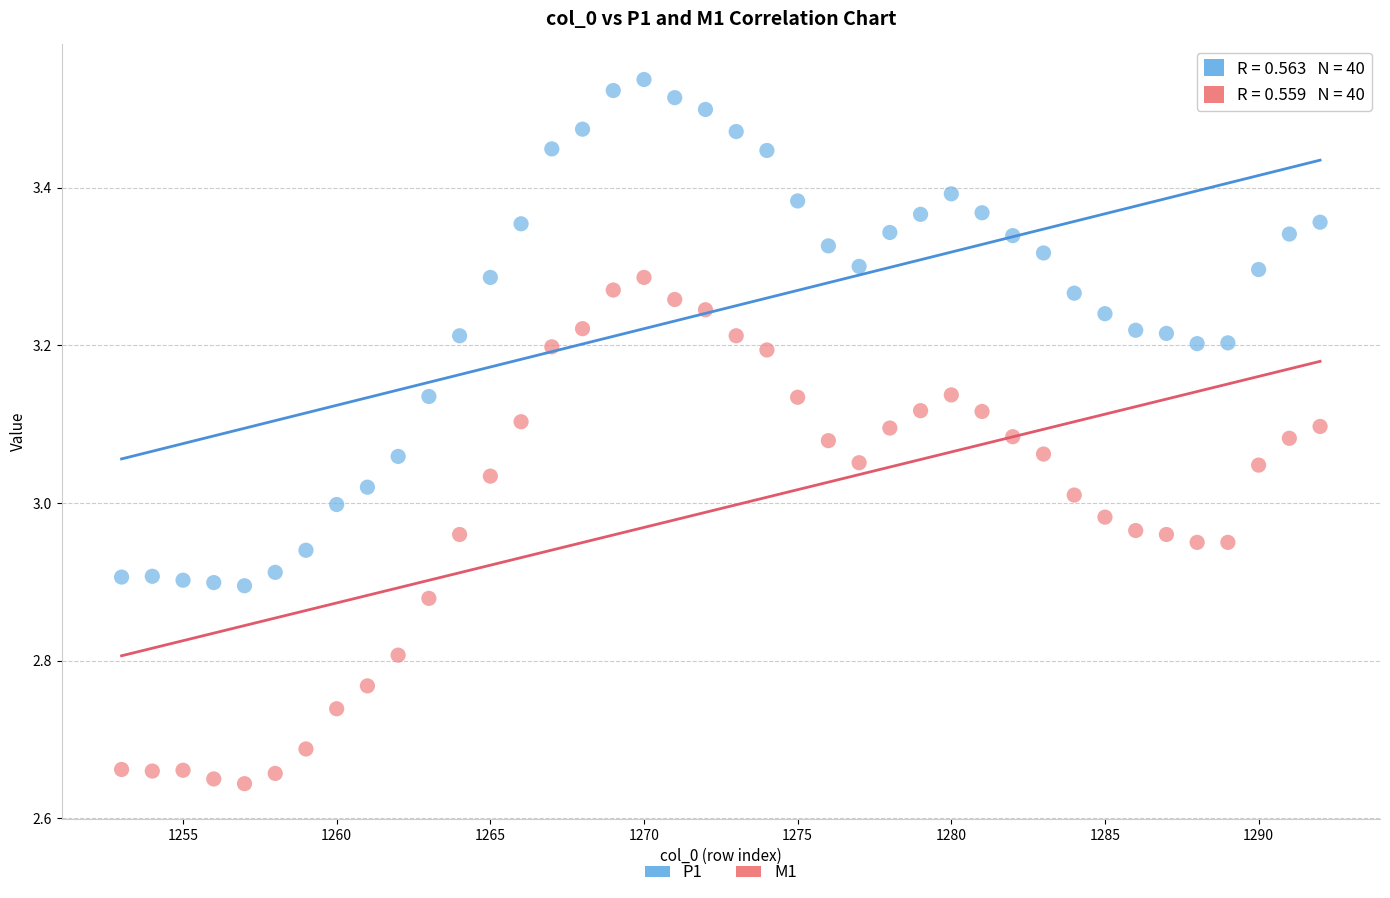

Which series contains the highest Y value?

P1